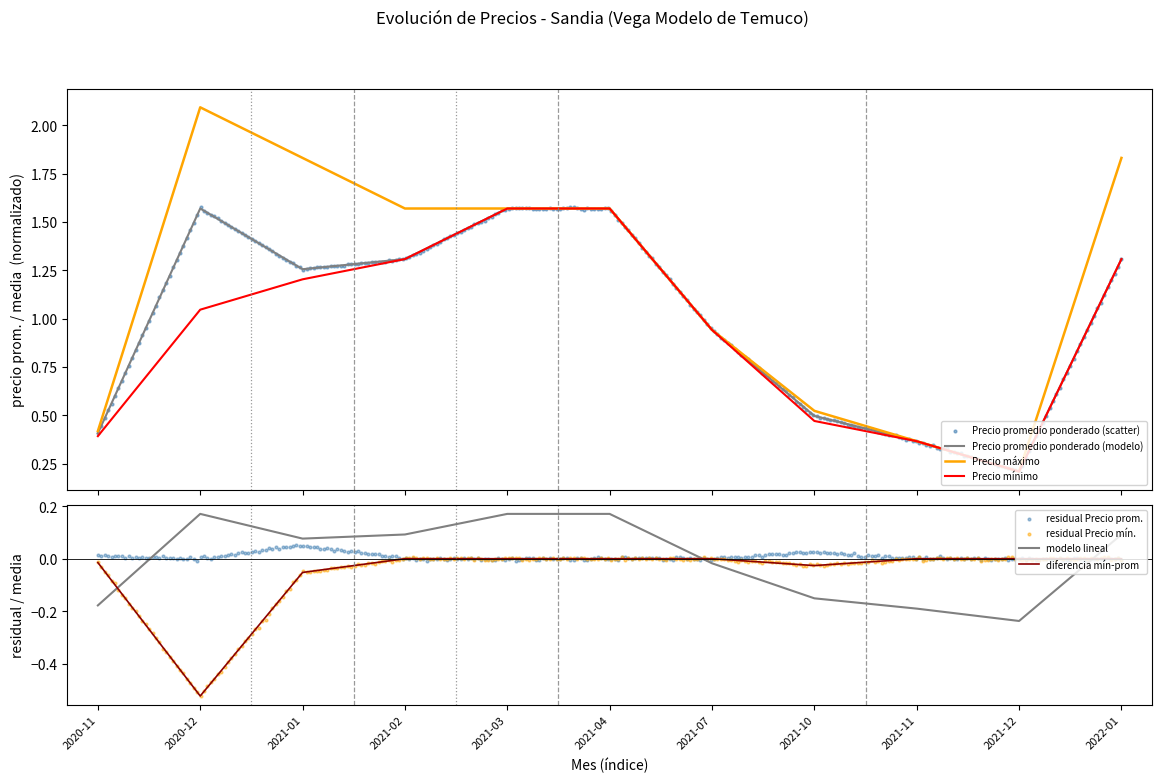

At how many categories does at least one series exceed 1?

6